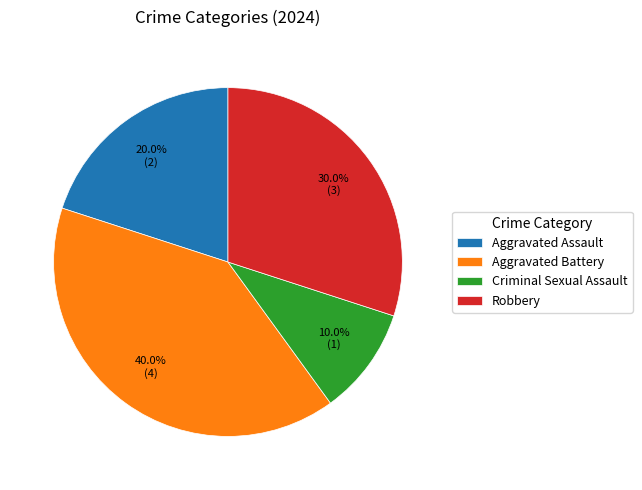

Is it true that Aggravated Assault is 20% of the pie?

True